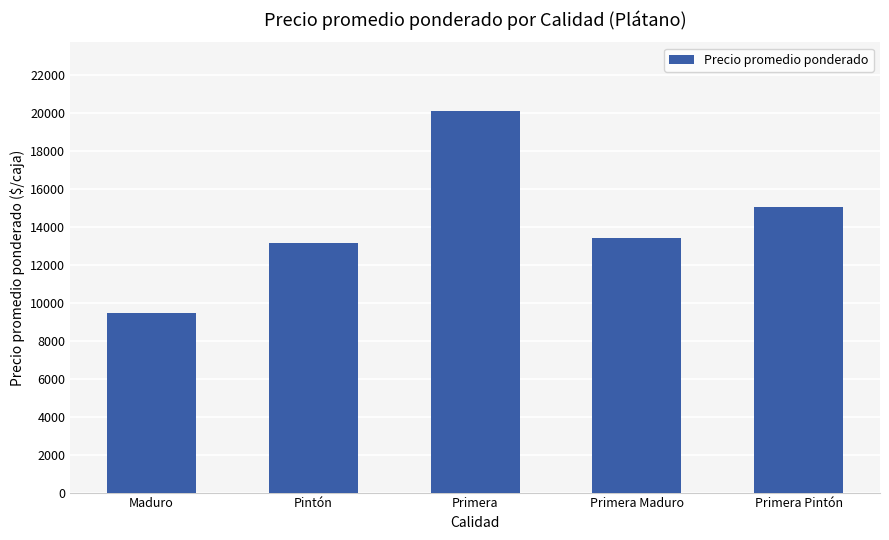

Reading left to right, list all the values displayed in this chart.

Maduro=9455	Pintón=13164	Primera=20116	Primera Maduro=13426	Primera Pintón=15043